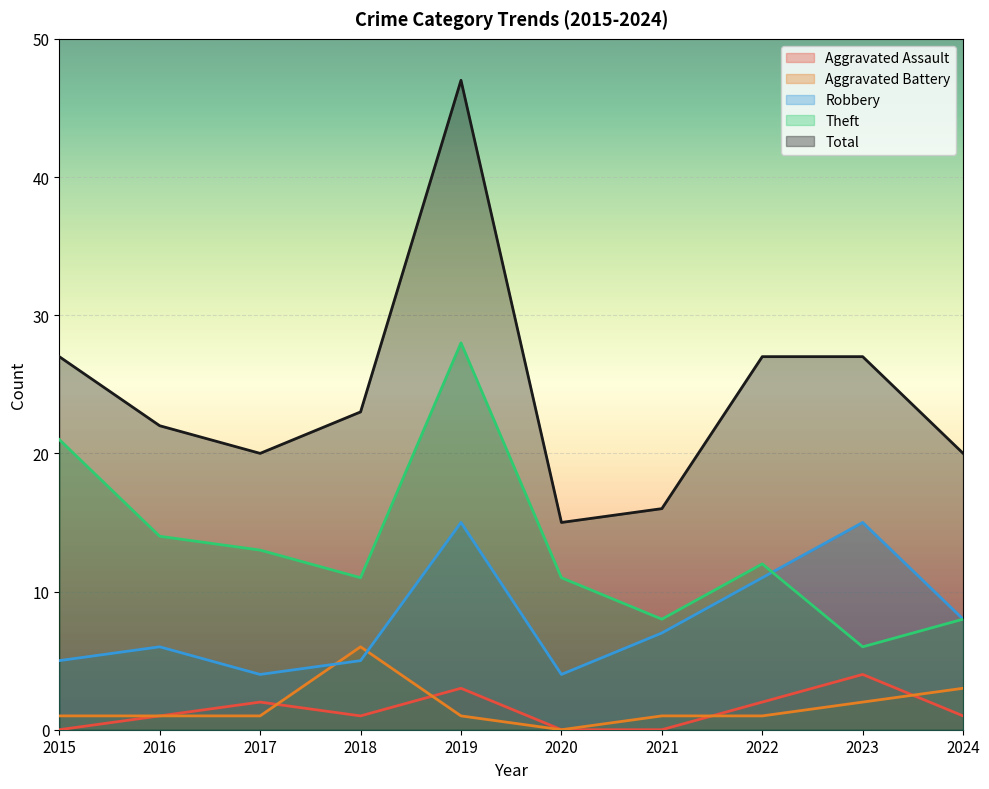

How many interior local peaks does the Aggravated Battery series have?

1